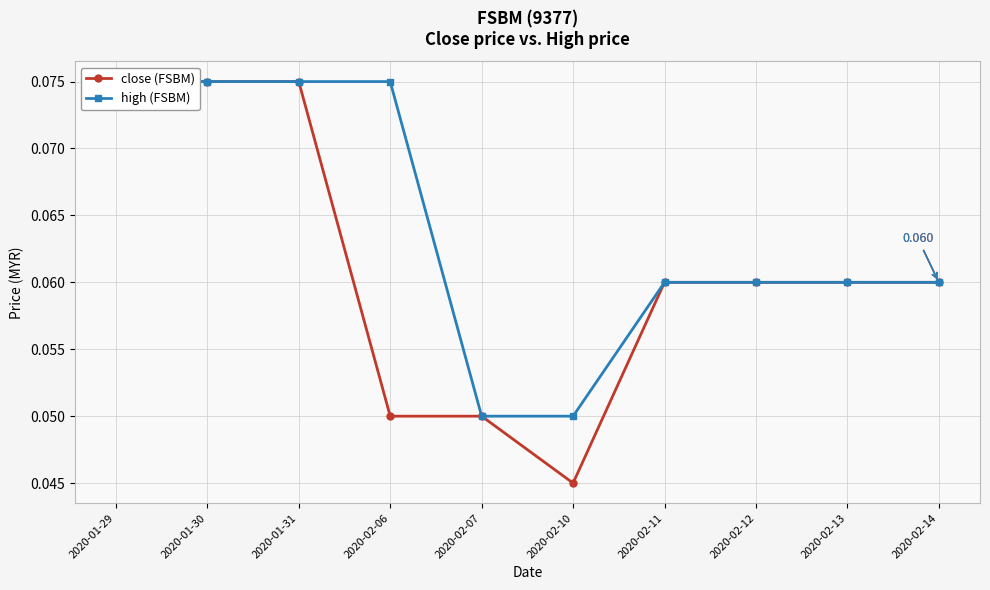

How many lines are shown in the chart?

2